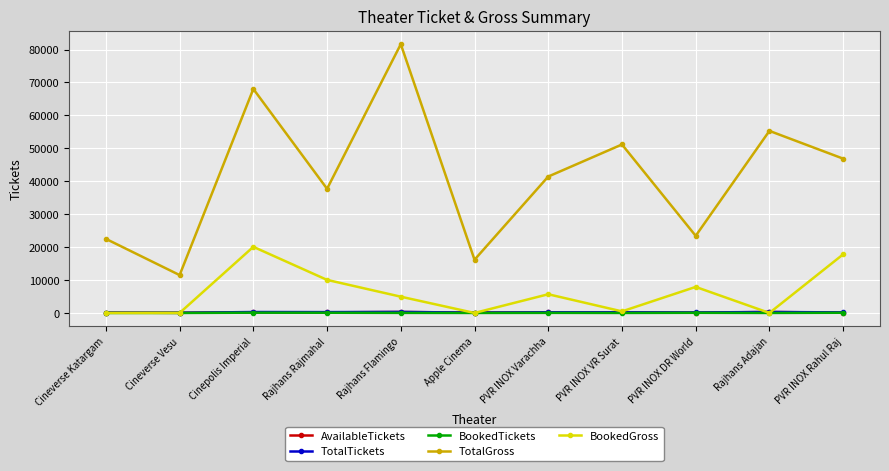

What is the difference between the highest and lowest values at PVR INOX DR World?

23373